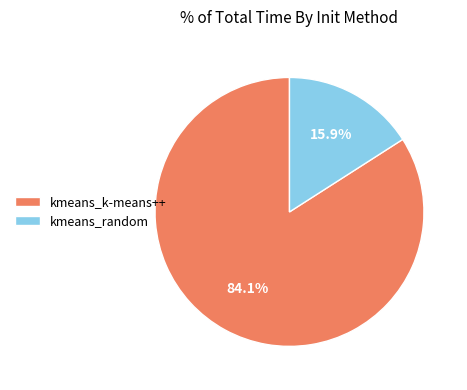

How many slices are in this pie chart?

2